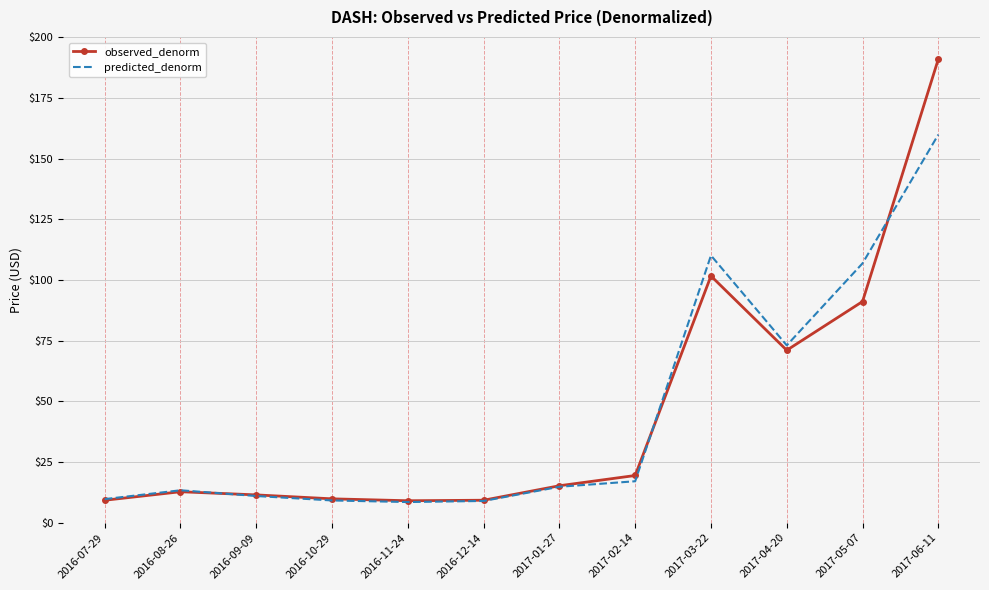

True or false: observed_denorm has a value of 91.2 at 2017-05-07.

True